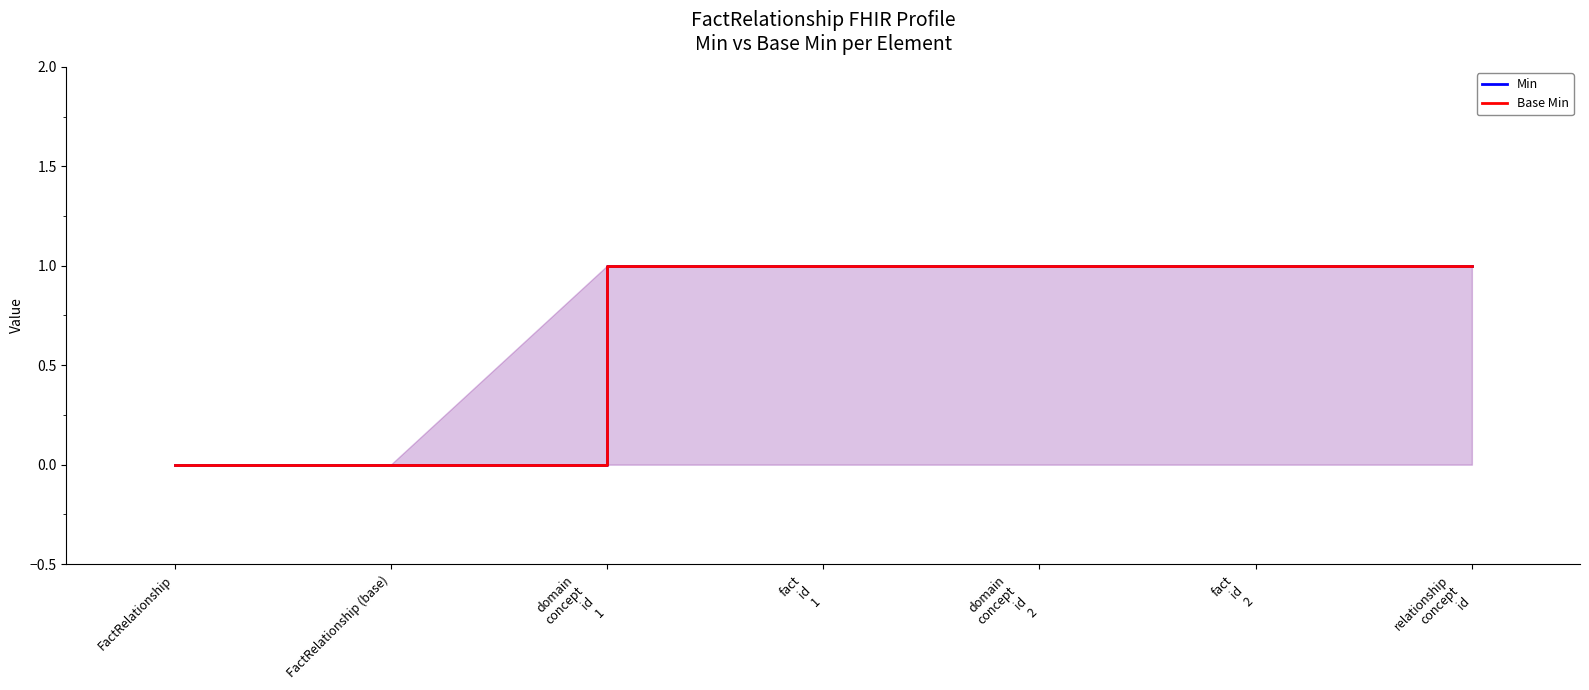

What are all the series names shown in the legend?

Min, Base Min